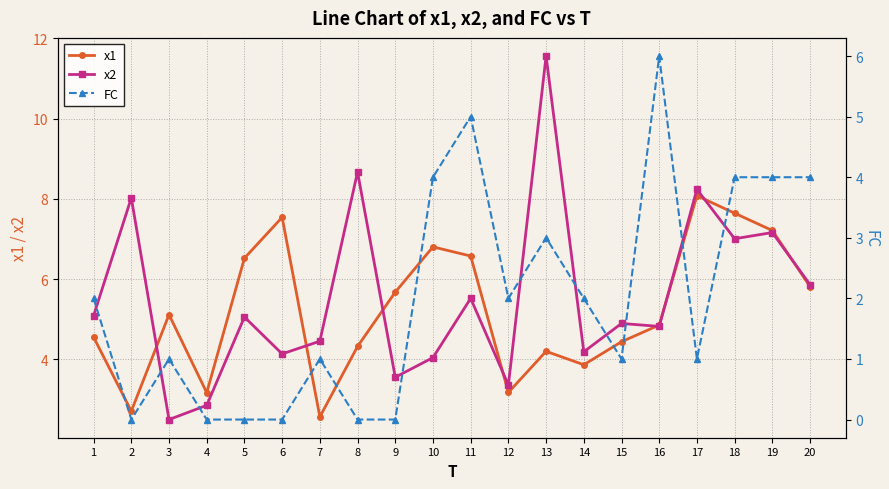

True or false: FC has a value of 2.0 at 12.

True